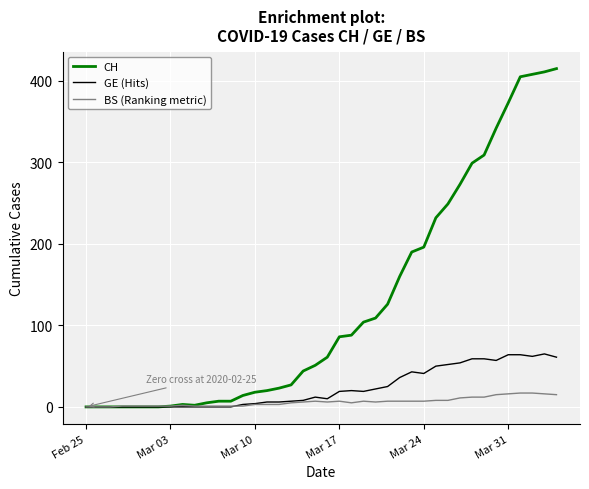

What are all the series names shown in the legend?

CH, GE (Hits), BS (Ranking metric)